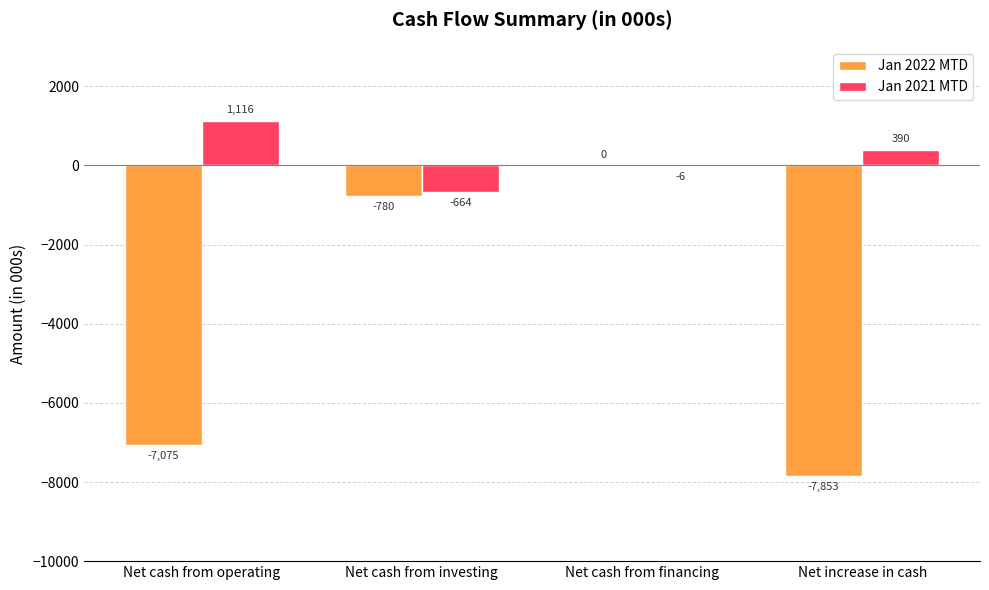

Reading left to right, list all the values displayed in this chart.

Jan 2022 MTD: -7075	-780	0	-7853
Jan 2021 MTD: 1116	-664	-6	390